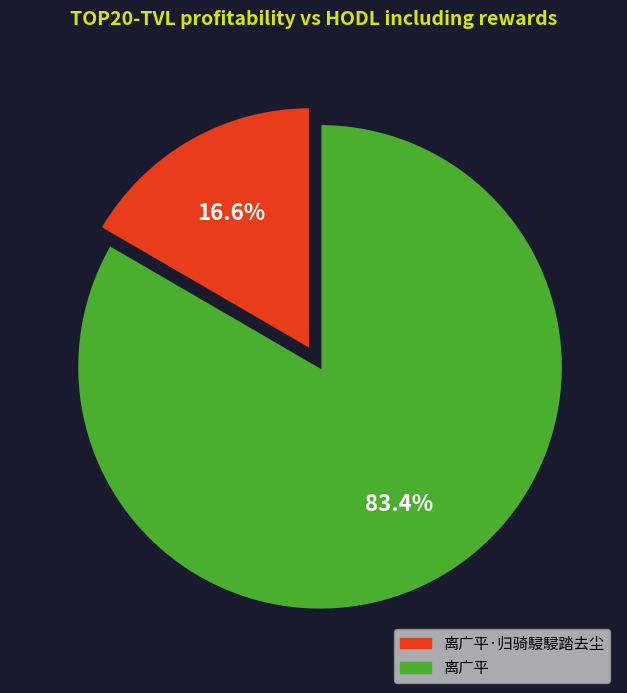

To the nearest percent, what is the average slice percentage?

50%